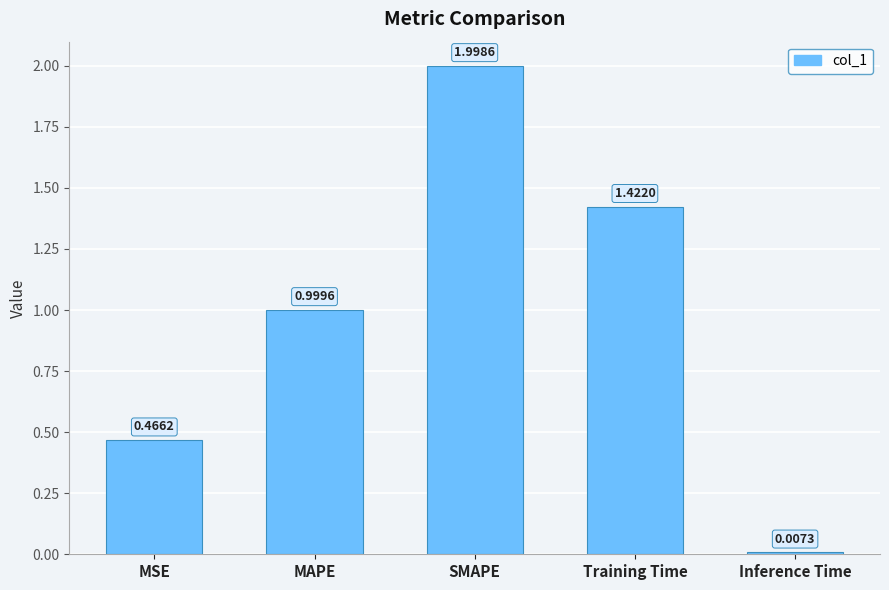

What position from the right is Inference Time?

1